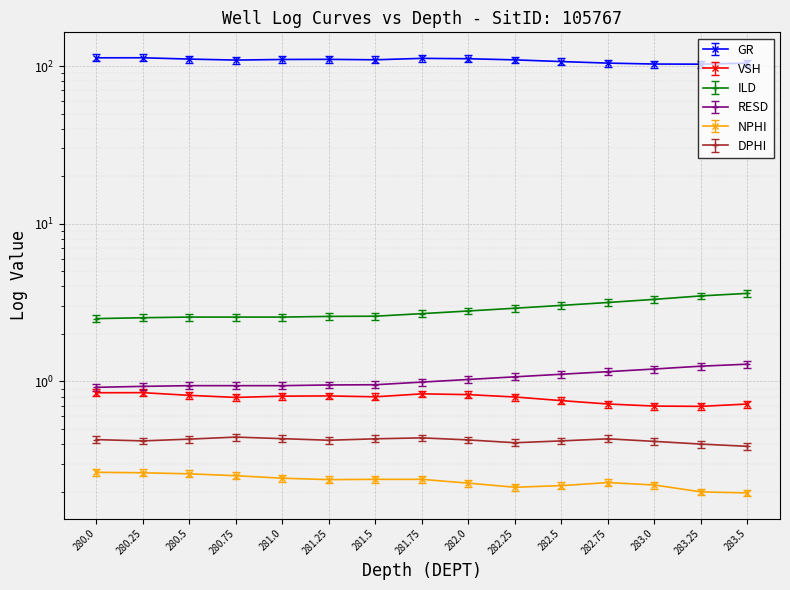

Rank the categories by DPHI value from highest to lowest.

280.75, 281.75, 281.0, 281.5, 282.75, 280.5, 280.0, 282.0, 281.25, 280.25, 282.5, 283.0, 282.25, 283.25, 283.5